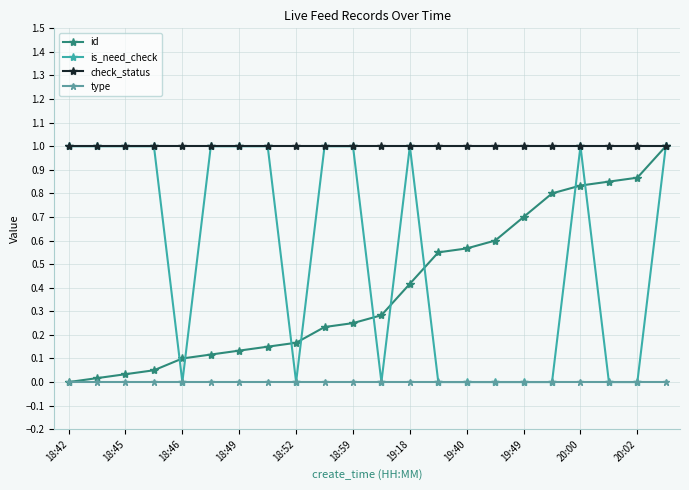

What is the value of the id point at the 22nd from the left?

1.0